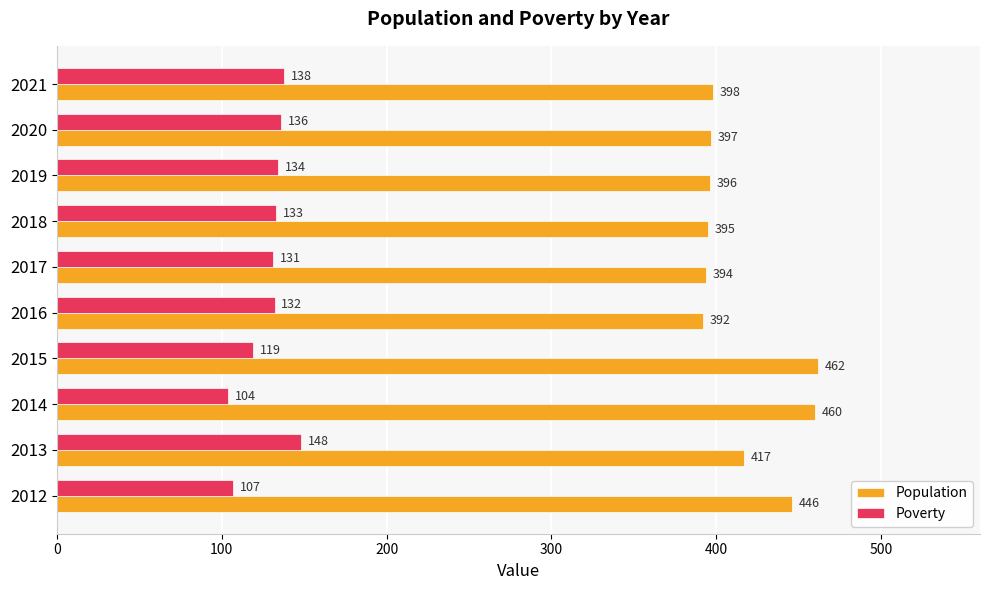

Which series has the largest range (max minus min)?

Population